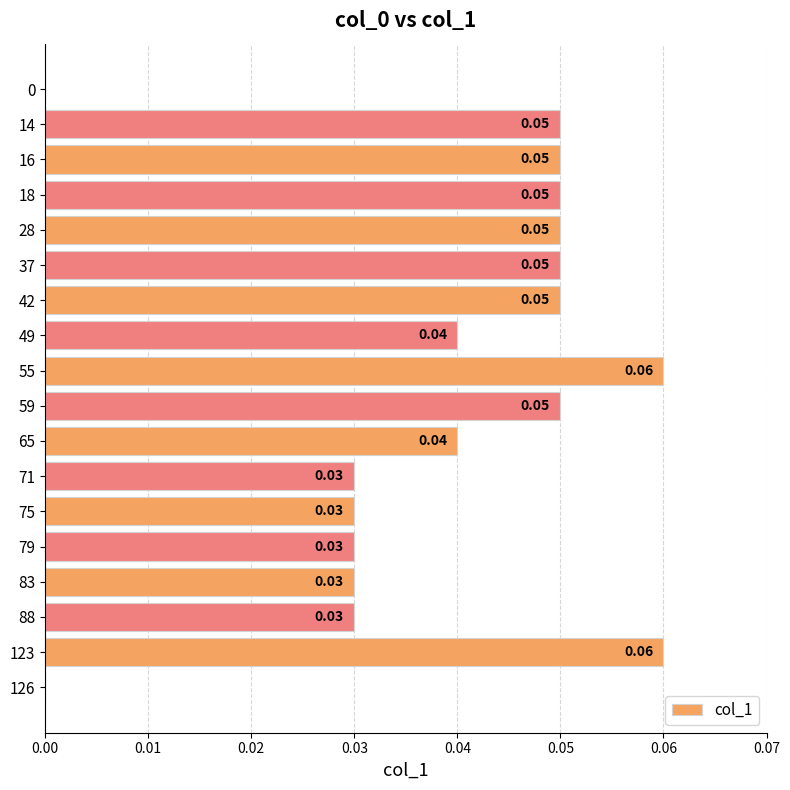

Are the bars horizontal?

Yes